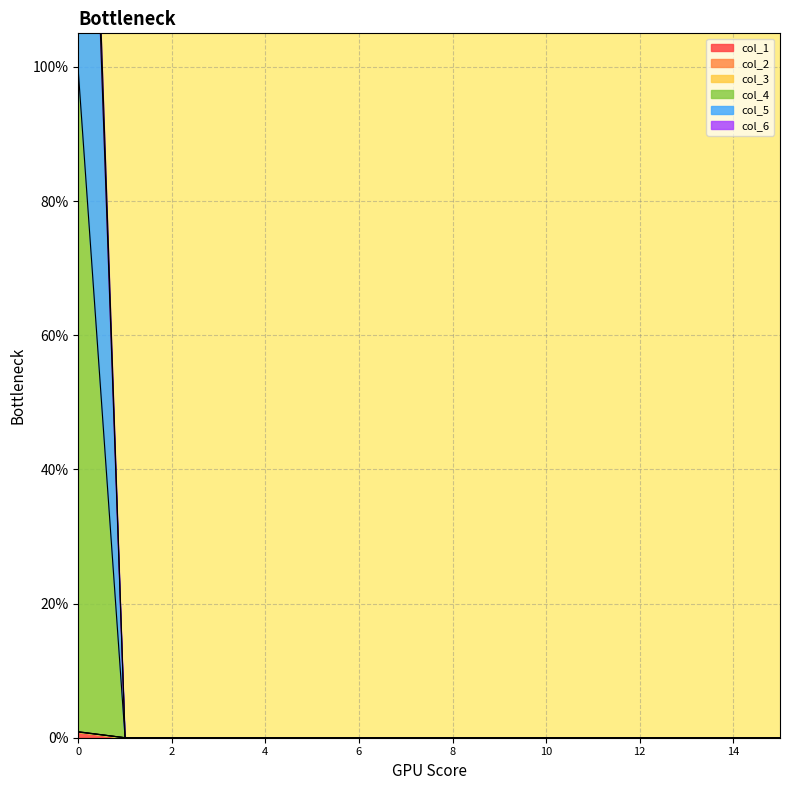

How many values in the col_2 series exceed 0?

1